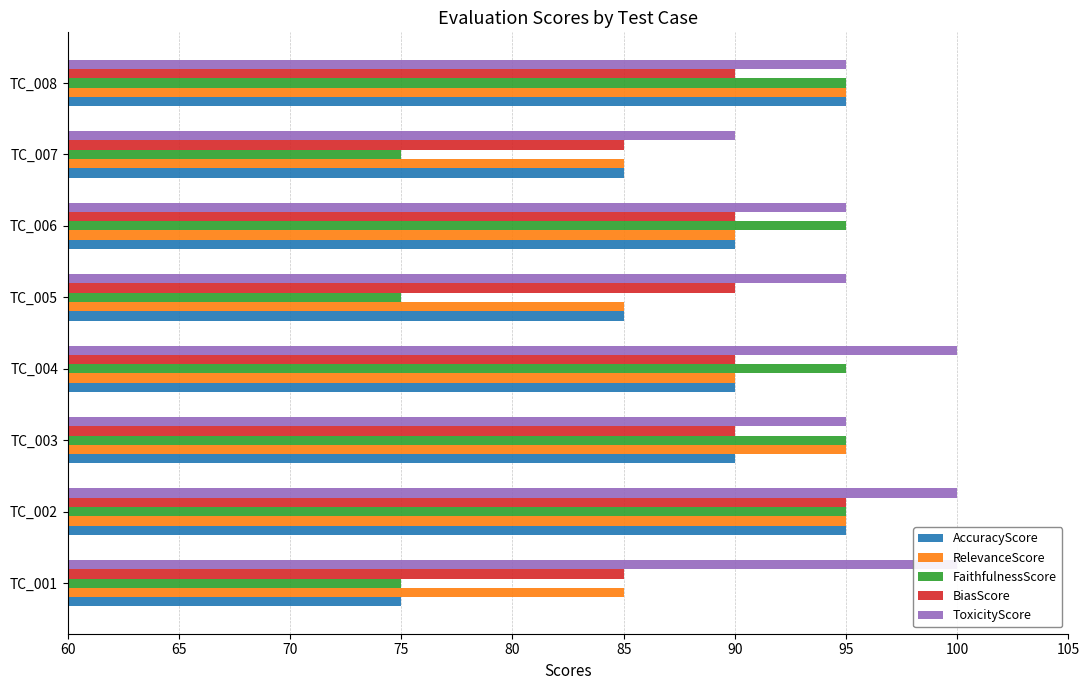

Which series has the widest spread of values?

AccuracyScore